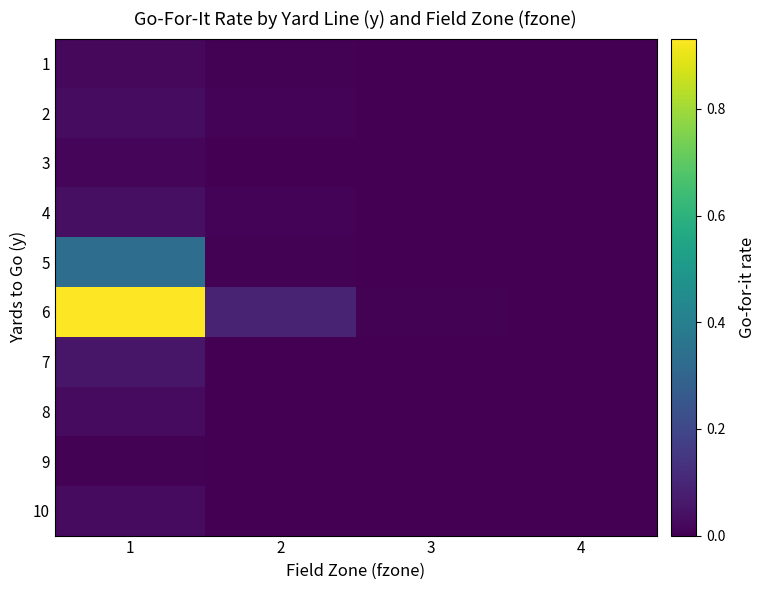

At which category is the sum across all series the highest?

1